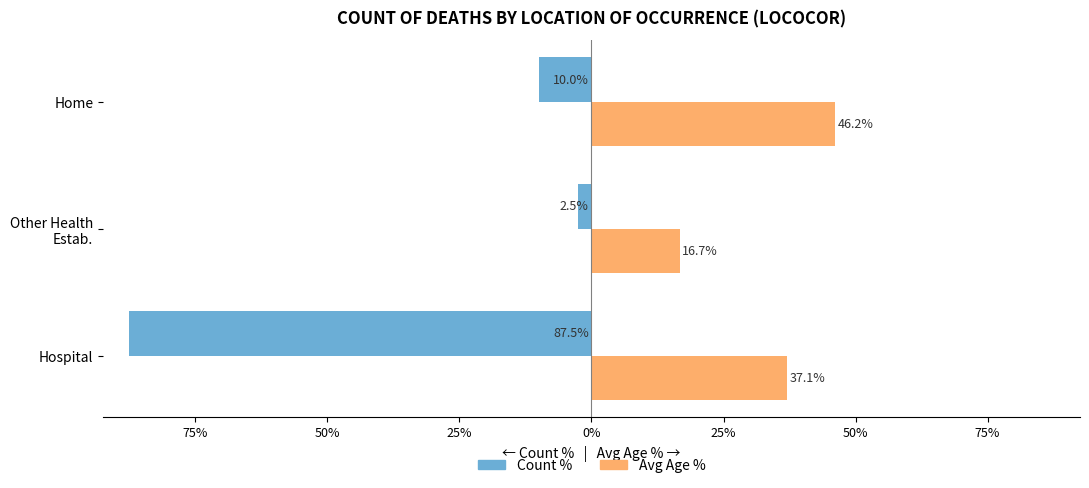

What are all the series names shown in the legend?

Count %, Avg Age %